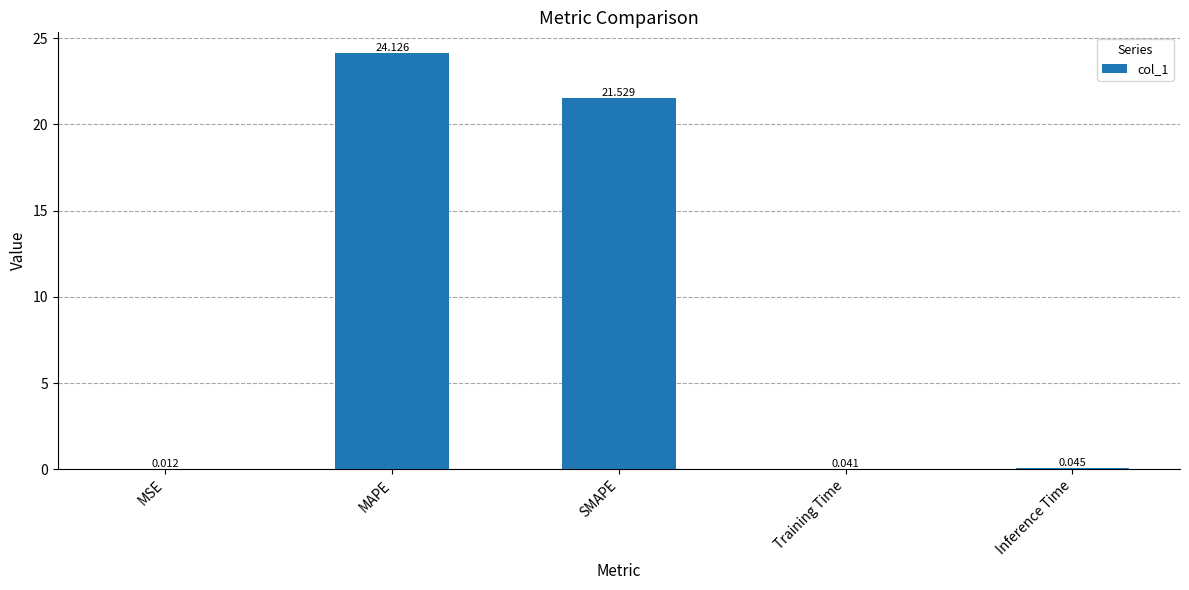

What is the sum of all values?

45.8